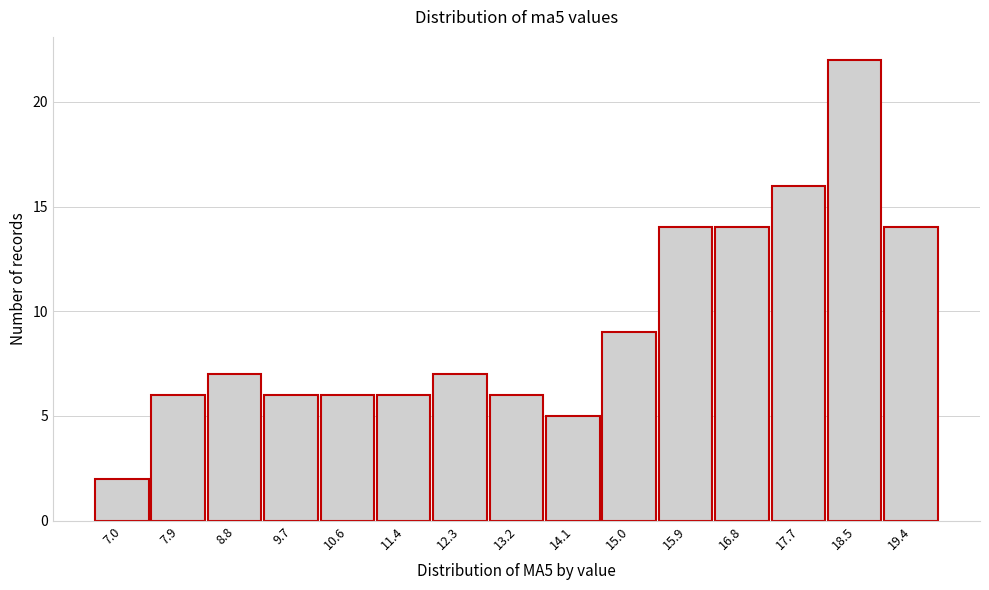

Reading left to right, transcribe all the data shown in this chart.

7.0=2	7.9=6	8.8=7	9.7=6	10.6=6	11.4=6	12.3=7	13.2=6	14.1=5	15.0=9	15.9=14	16.8=14	17.7=16	18.5=22	19.4=14